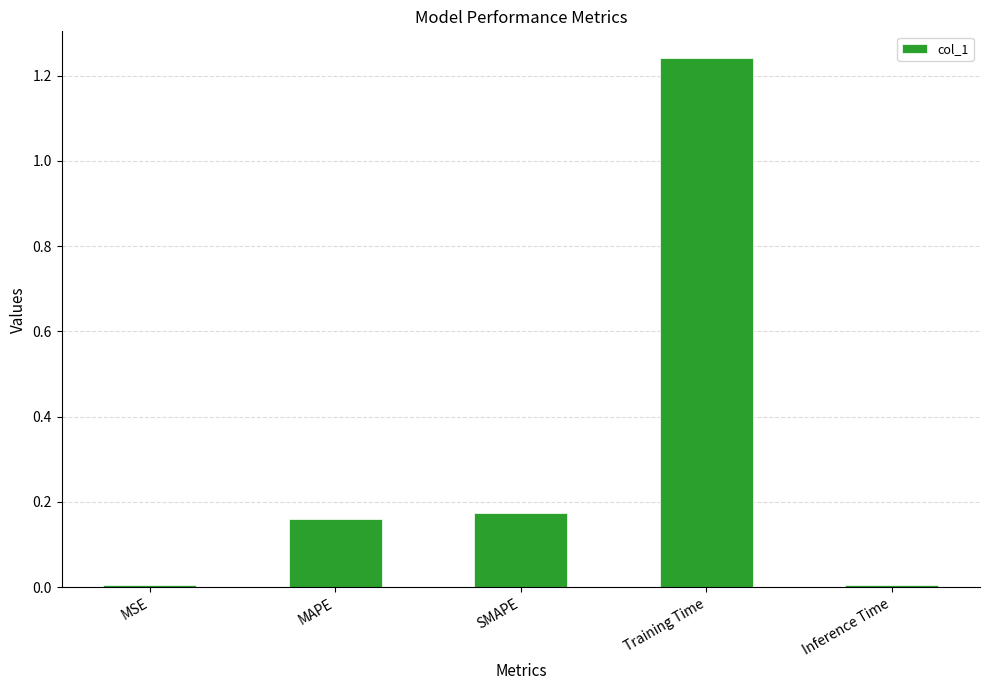

At which category does the chart reach its peak across all series?

Training Time